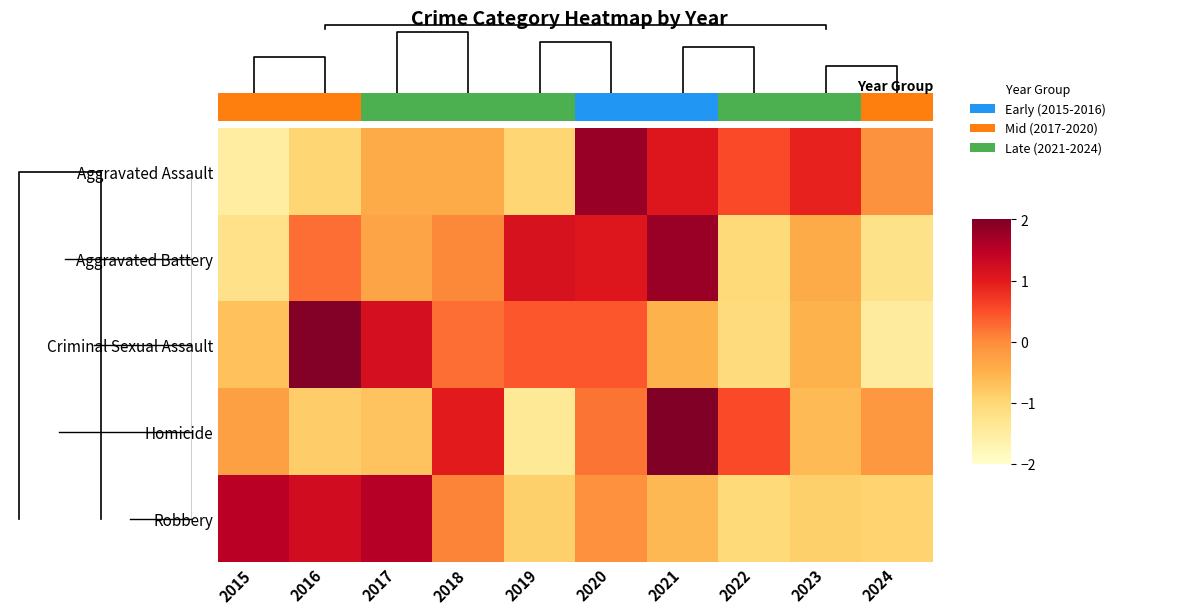

How many values in Aggravated Assault are below zero?

6